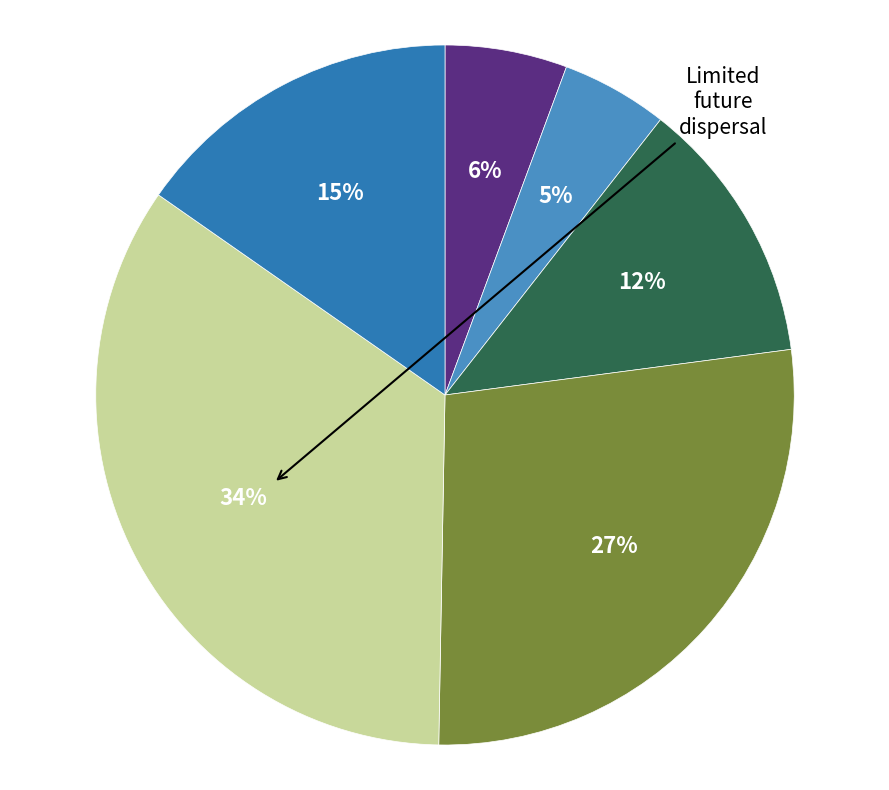

How many segments does this pie chart have?

6